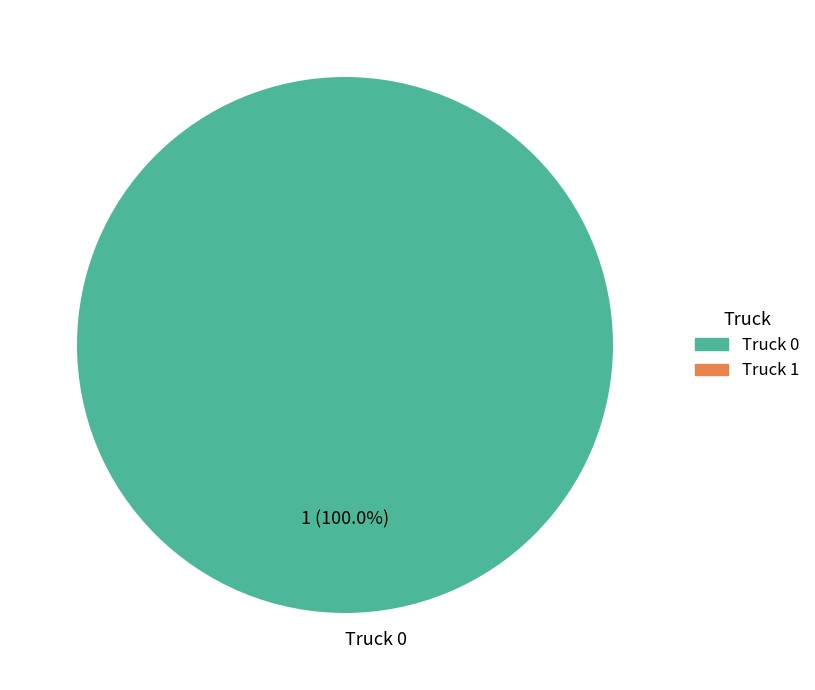

Is it true that Truck 0 is 100% of the pie?

True